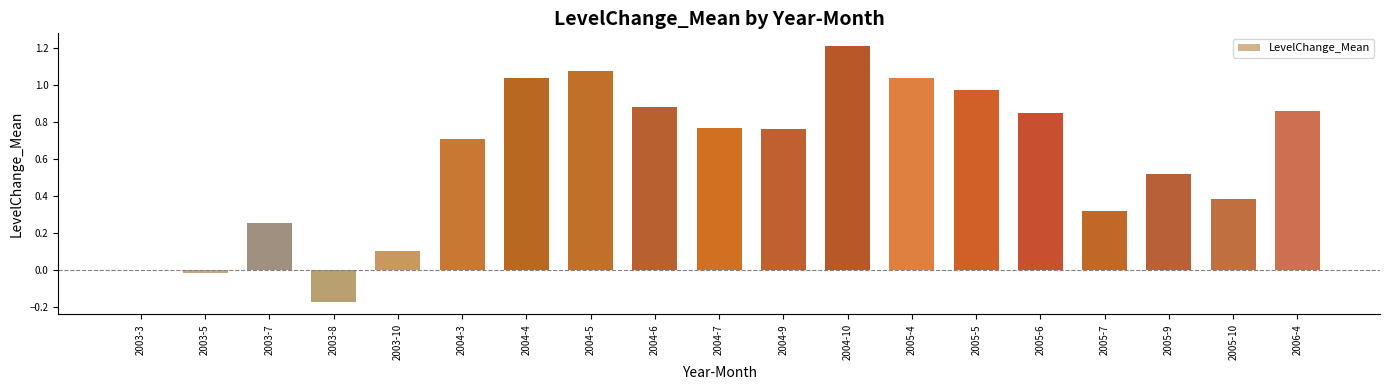

Is it true that the value at 2004-9 is 1.1?

False